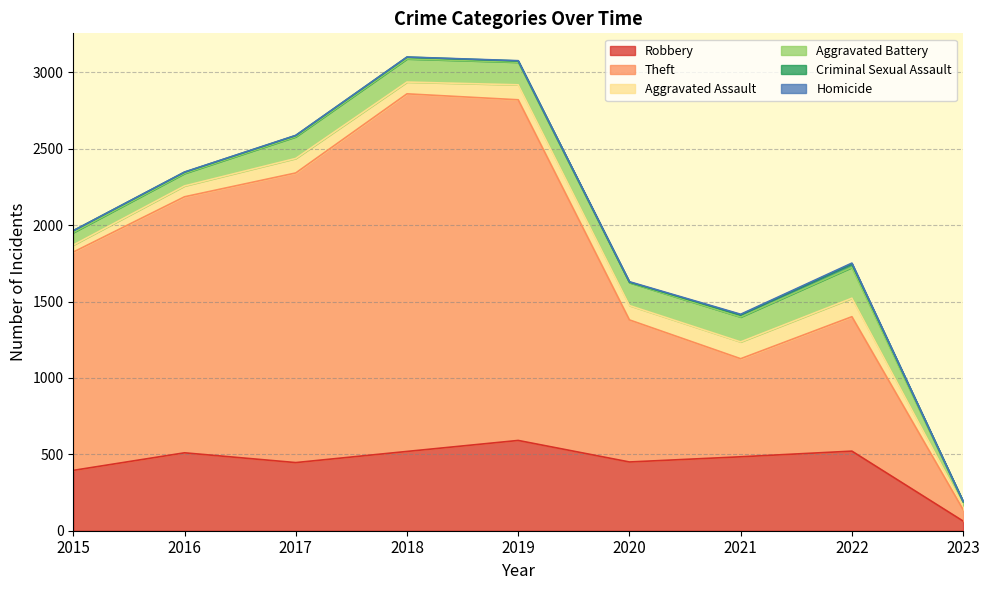

How many data points in Theft are less than 1429?

4